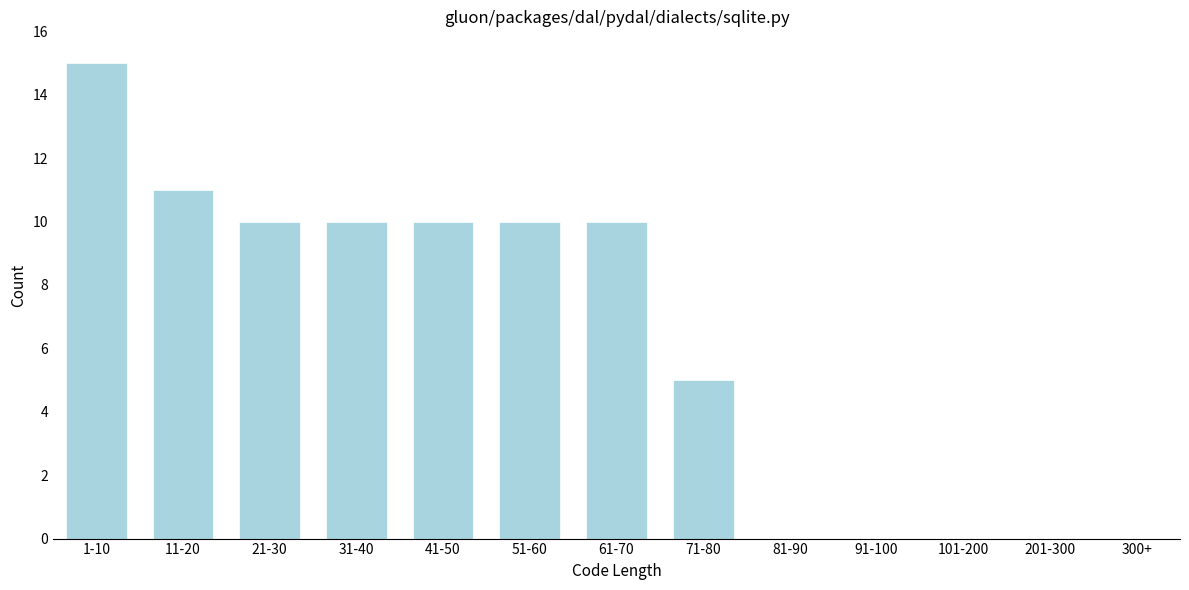

Reading left to right, transcribe all the data shown in this chart.

1-10=15	11-20=11	21-30=10	31-40=10	41-50=10	51-60=10	61-70=10	71-80=5	81-90=0	91-100=0	101-200=0	201-300=0	300+=0